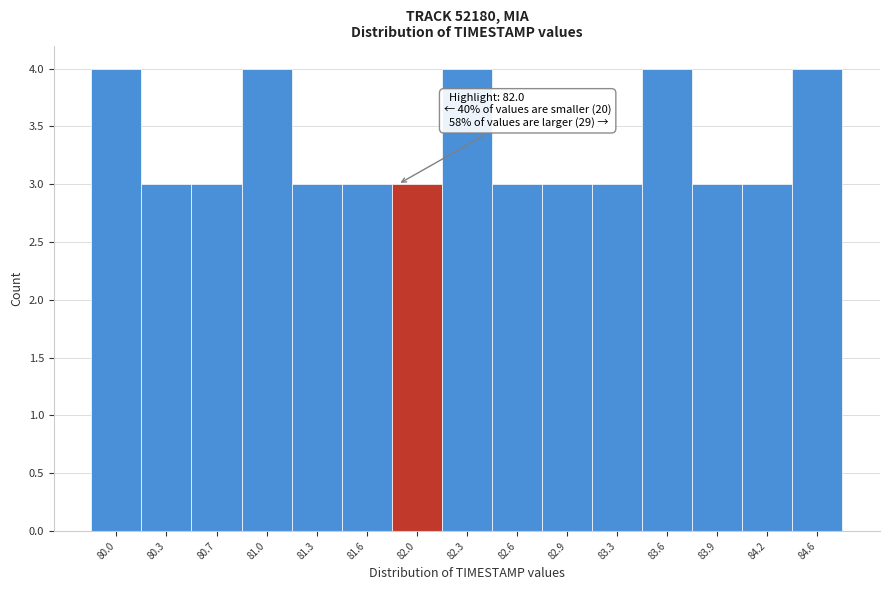

Reading right to left, what are all the values shown in this chart?

84.6=4	84.2=3	83.9=3	83.6=4	83.3=3	82.9=3	82.6=3	82.3=4	82.0=3	81.6=3	81.3=3	81.0=4	80.7=3	80.3=3	80.0=4